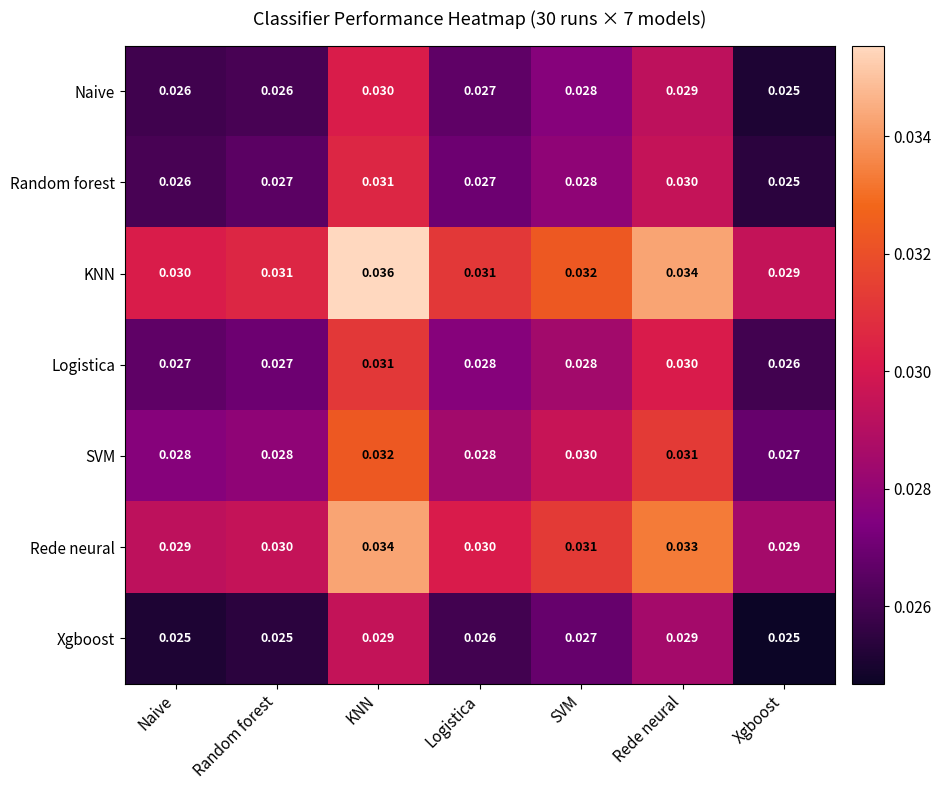

At which category is the sum across all series the highest?

KNN